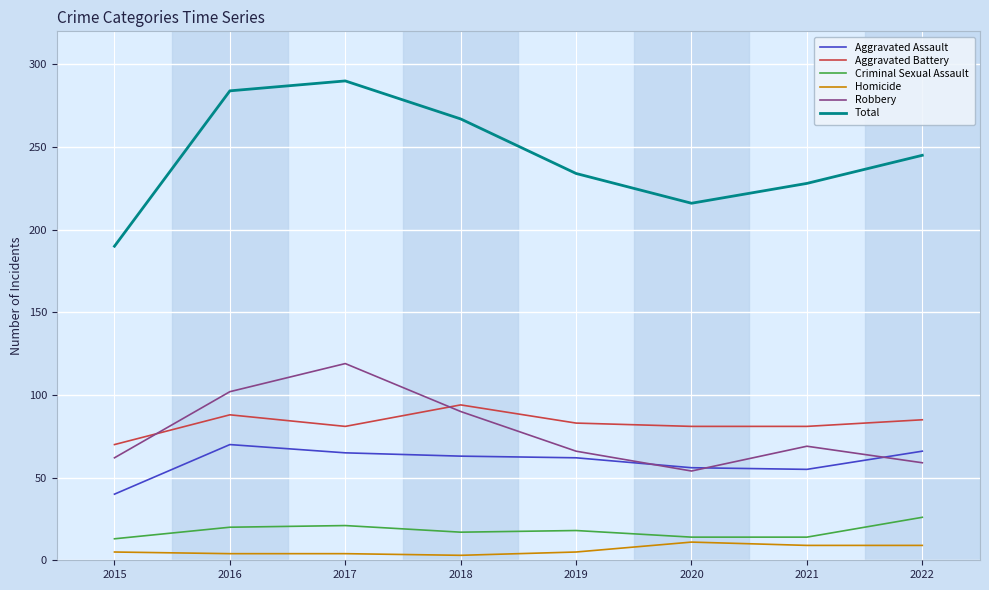

What is the average value of the Criminal Sexual Assault series?

18